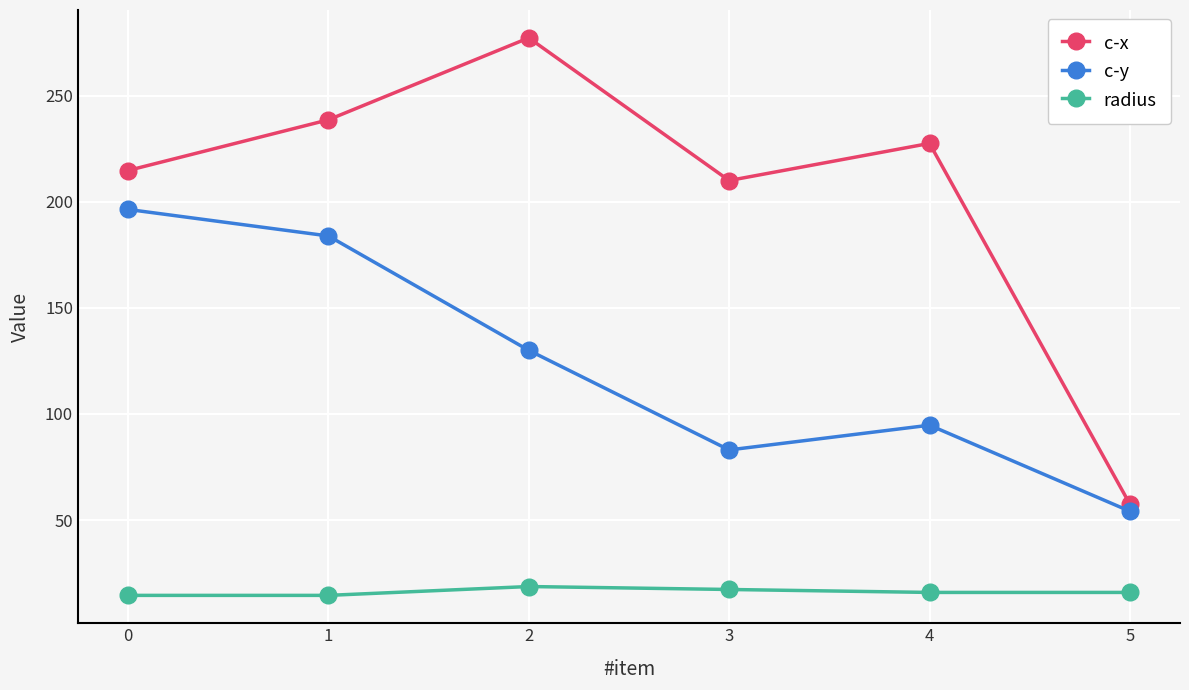

What is the difference between the second highest and second lowest values in the c-x series?

28.6